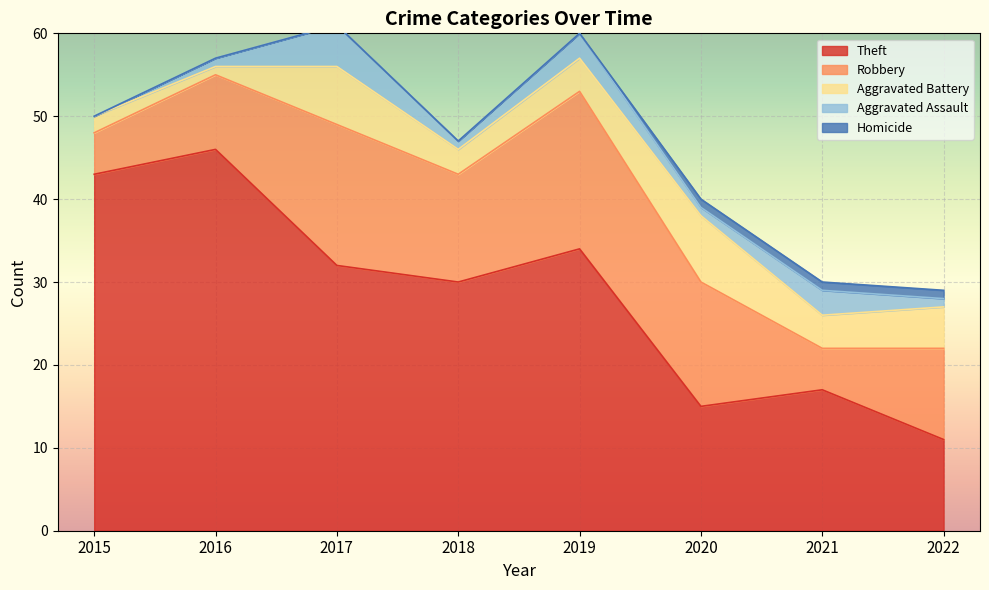

True or false: Homicide and Aggravated Battery cross at least once.

False